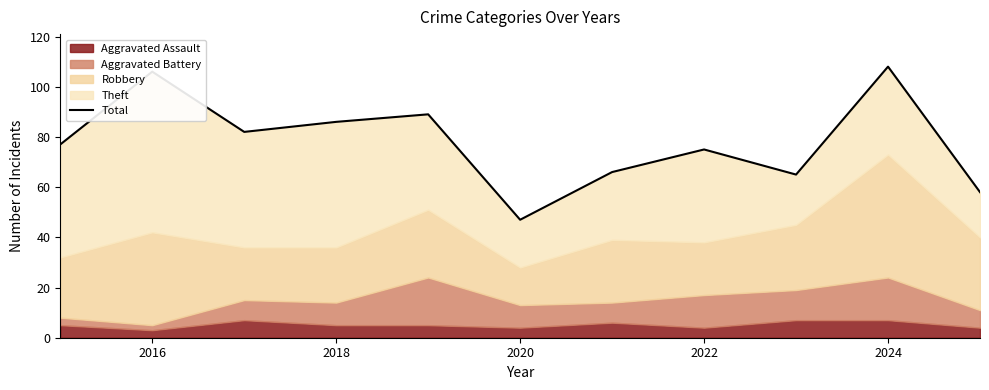

What is the difference between the maximum and minimum values?

61